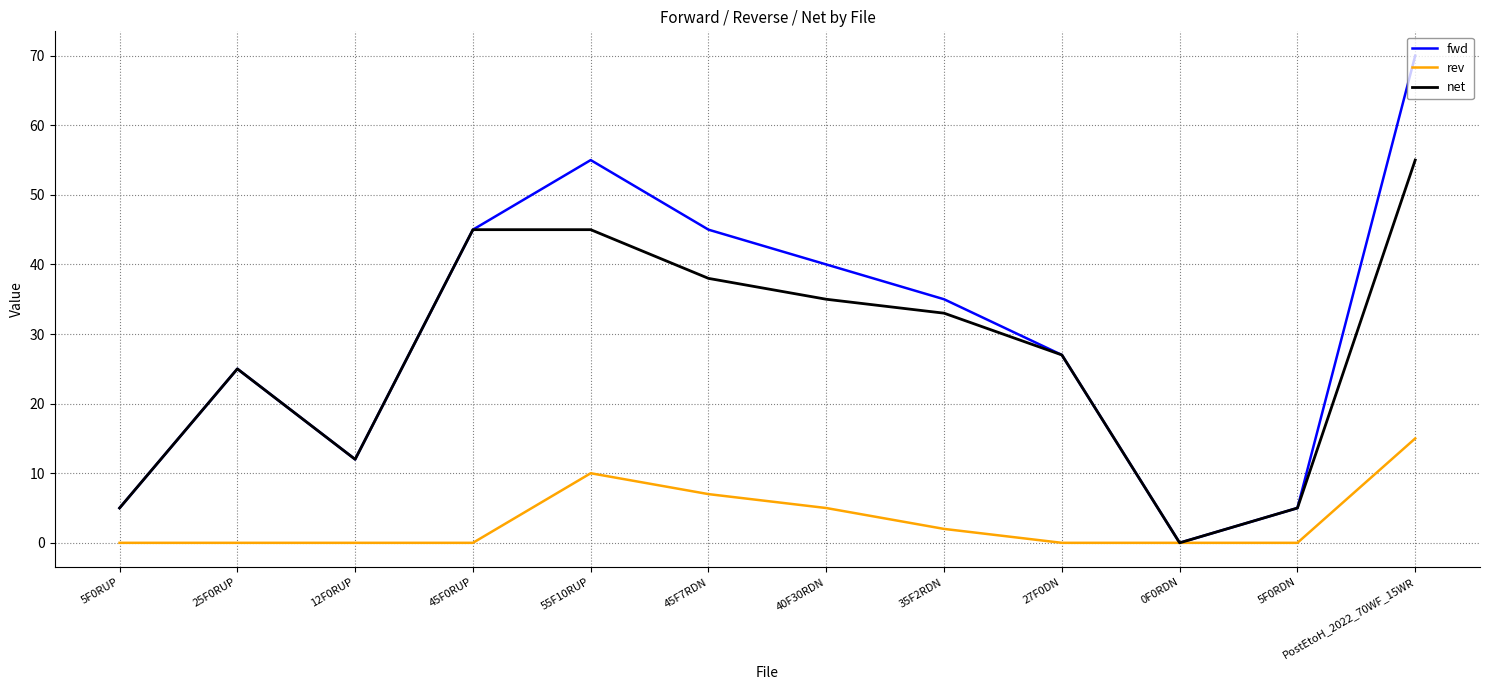

Which series has the largest total across all categories?

fwd